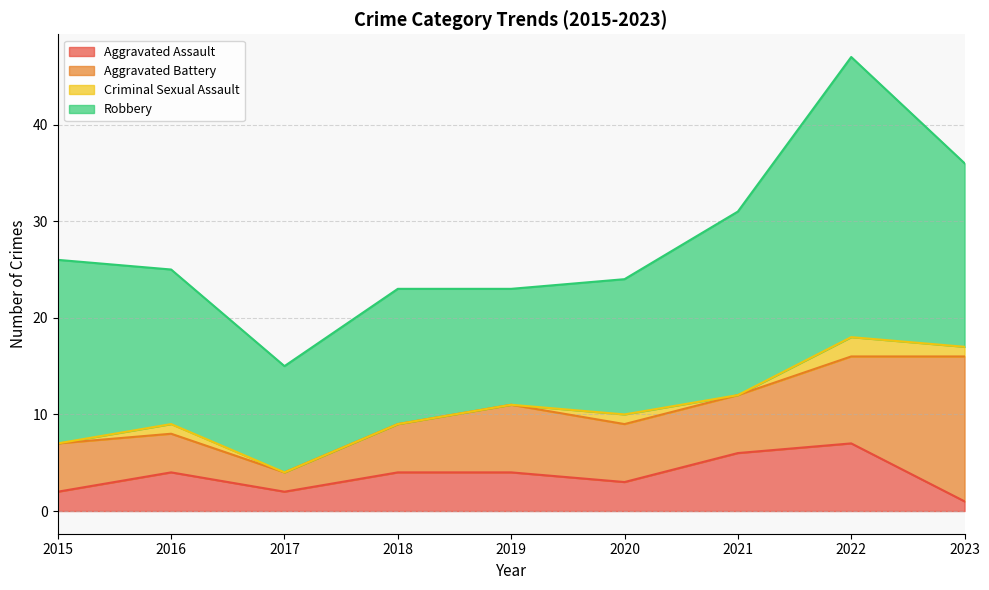

At which category is the sum across all series the highest?

2022